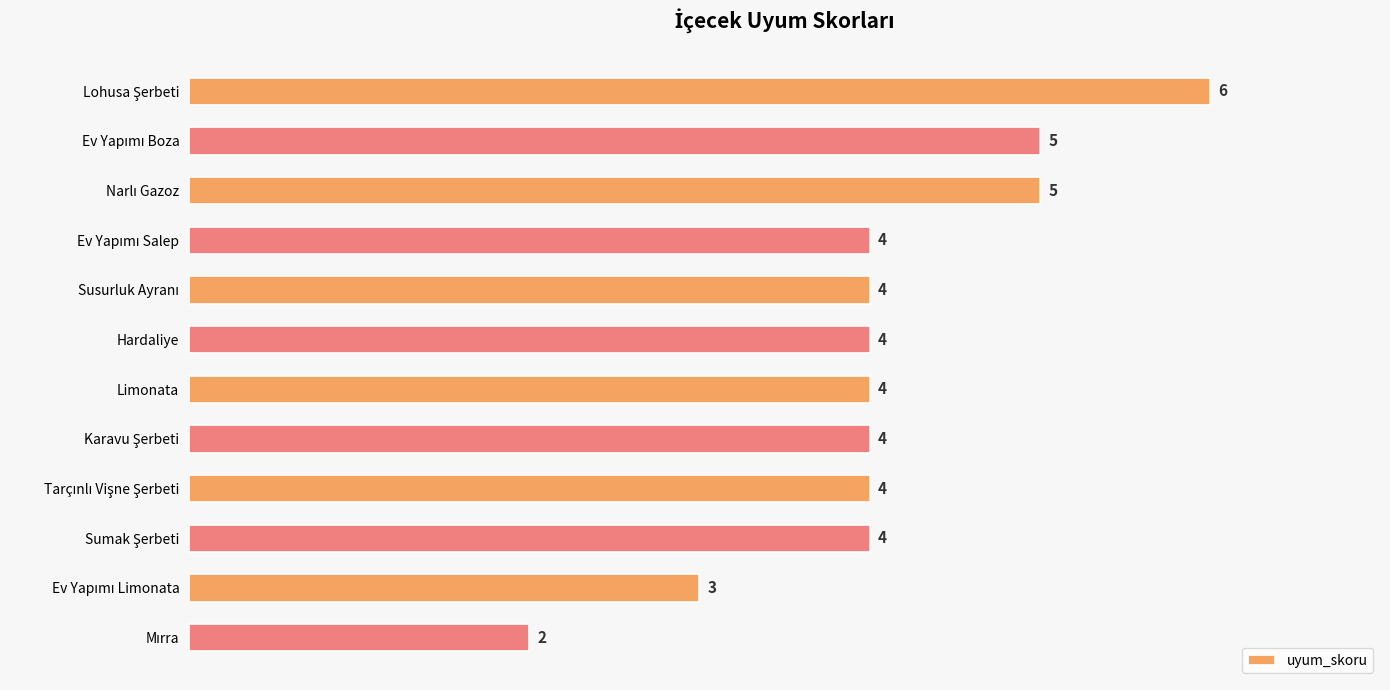

How many values are below 4?

2